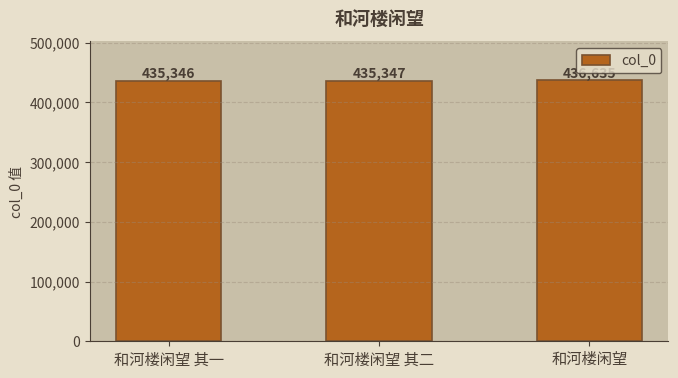

What is the difference between the maximum and second lowest values?

1288